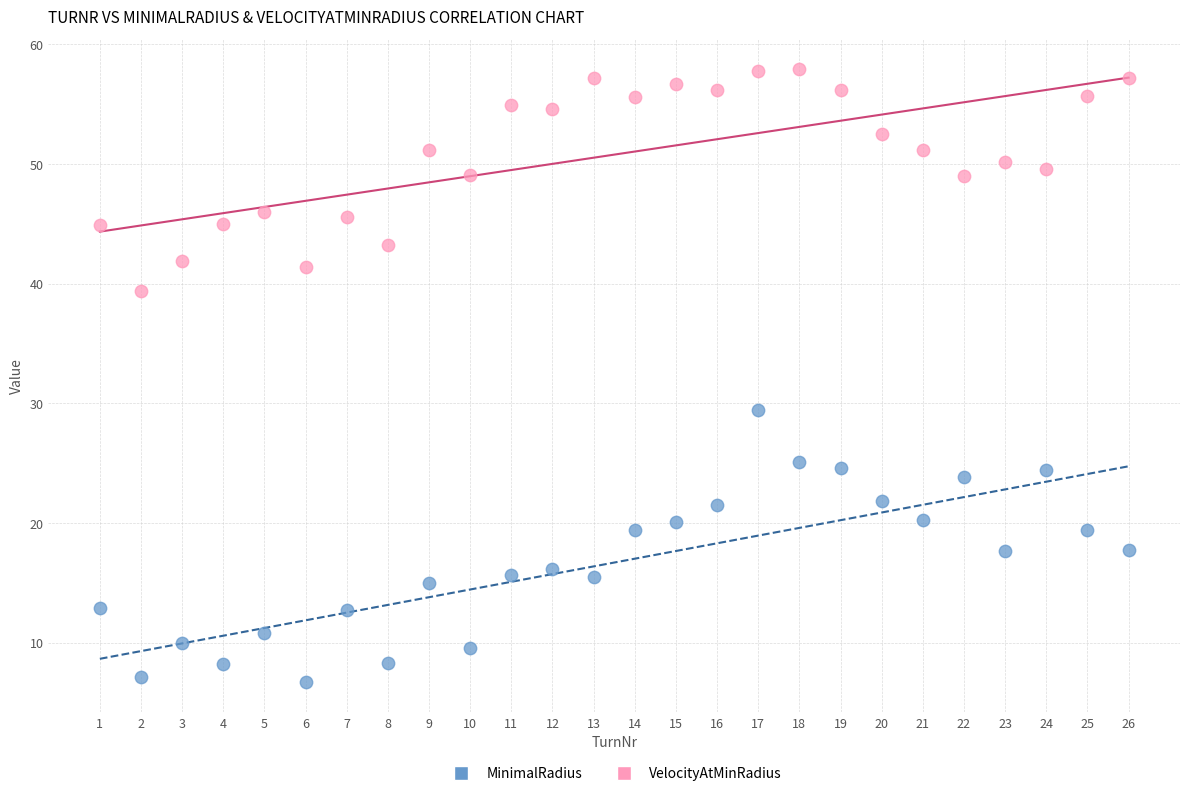

Which series has the widest spread of Y values?

MinimalRadius